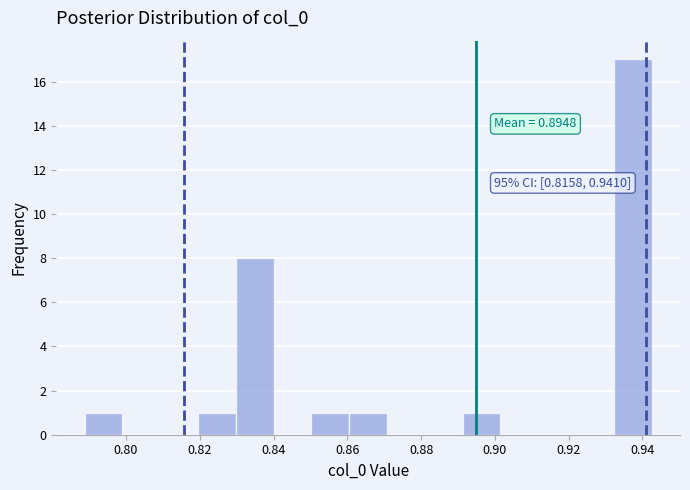

Over which range of the x-axis is the bar tallest?

0.932 to 0.942